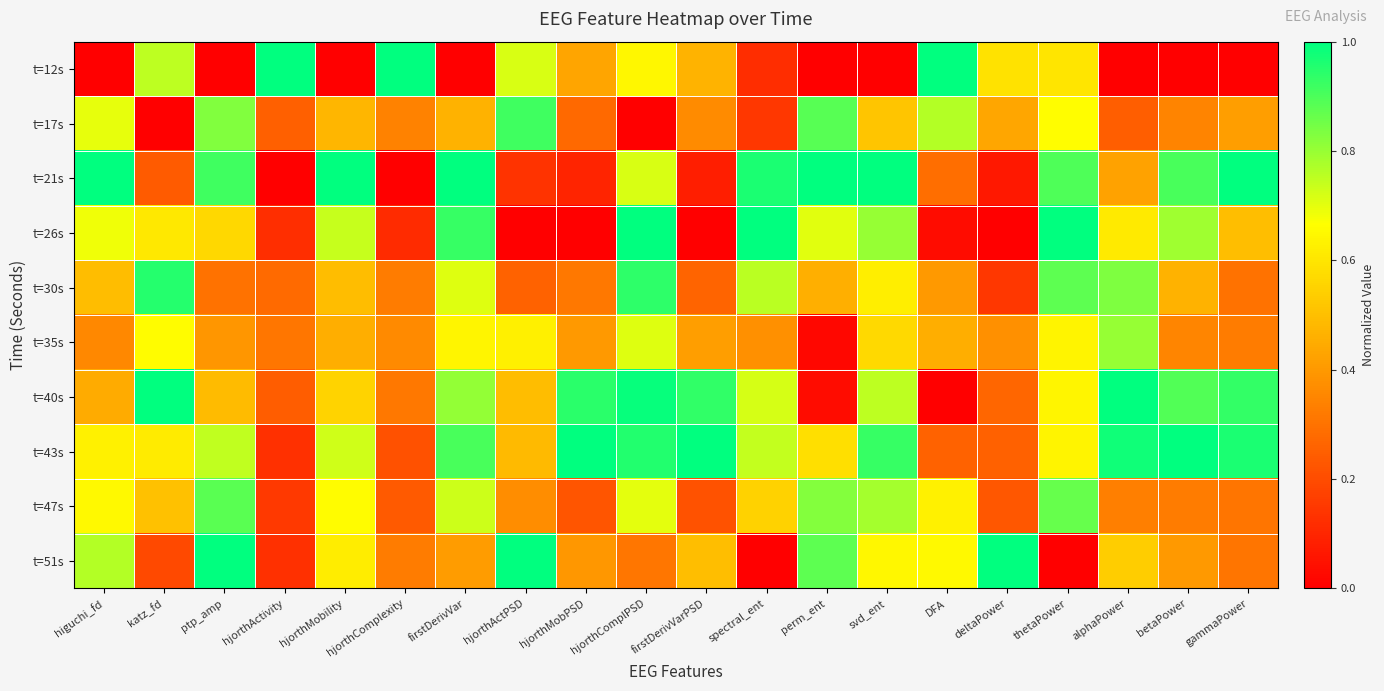

At which category is the sum across all series the highest?

hjorthComplPSD